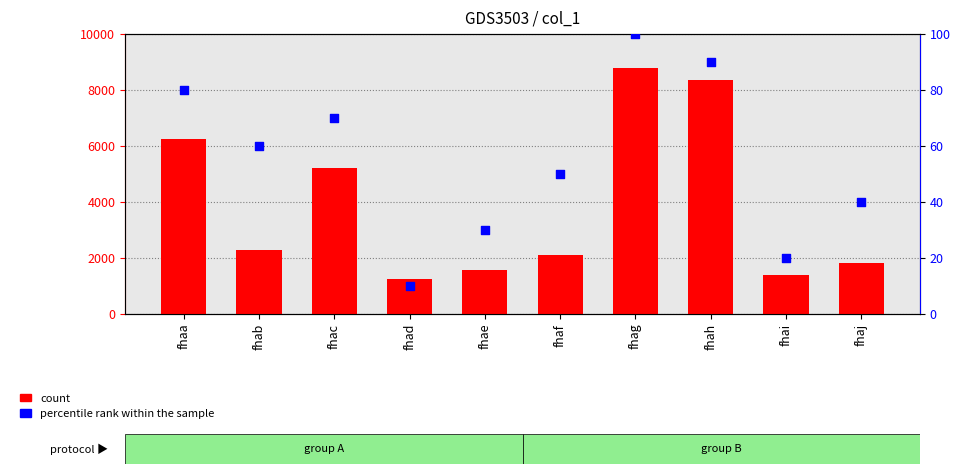

Which series reaches the minimum Y coordinate?

percentile rank within the sample